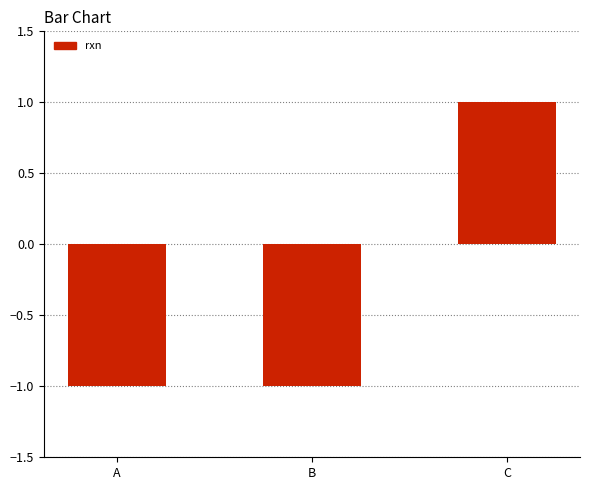

What is the value of the 3rd bar from the left?

1